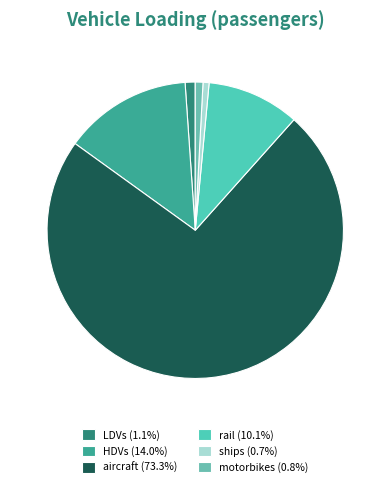

Between motorbikes and LDVs, which is larger?

LDVs